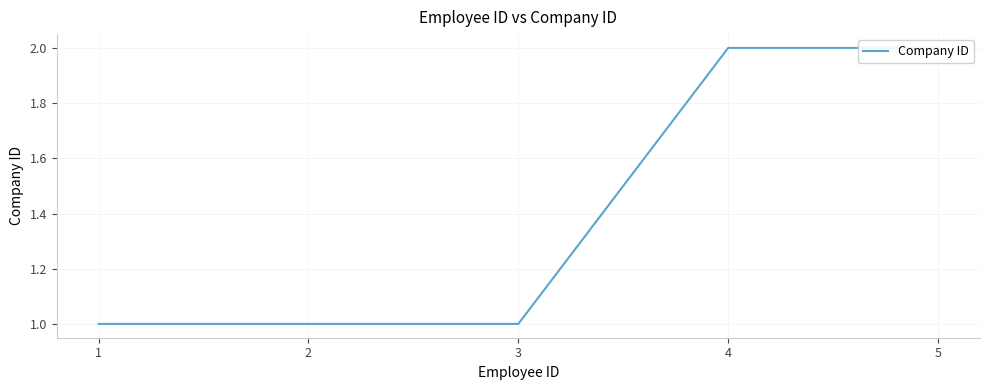

Reading left to right, extract all data points from this chart.

1=1	2=1	3=1	4=2	5=2